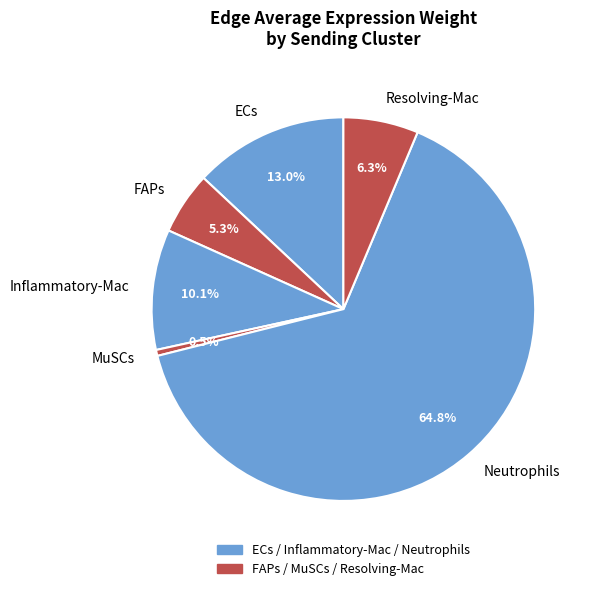

Combined, do MuSCs and Resolving-Mac account for over 50%?

No